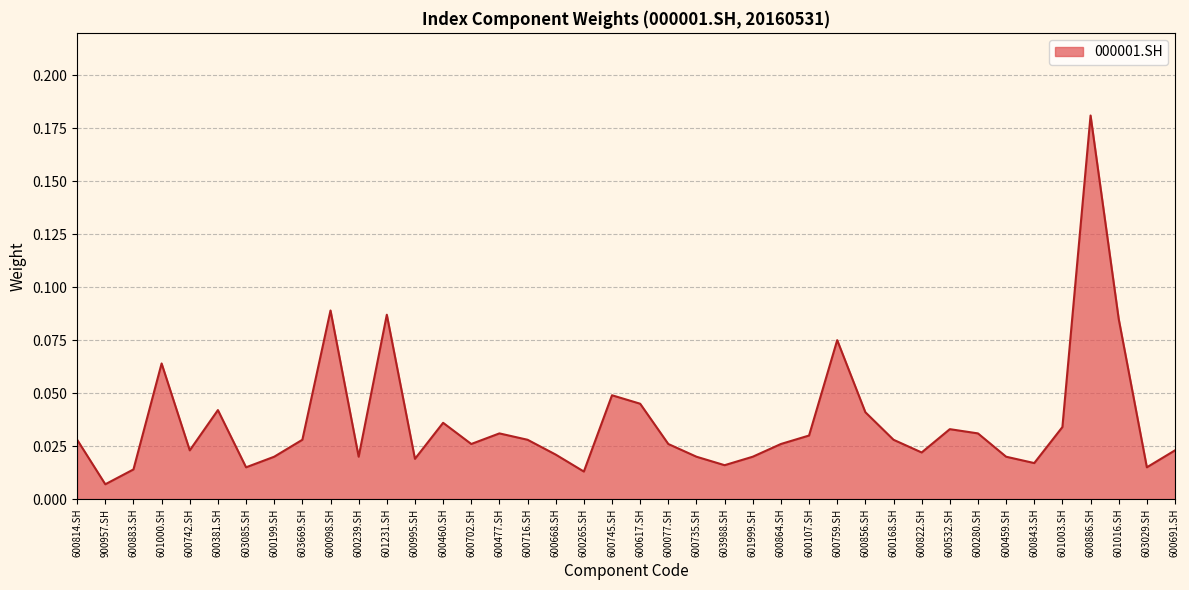

Is it true that the value at 600886.SH is 0.1?

False